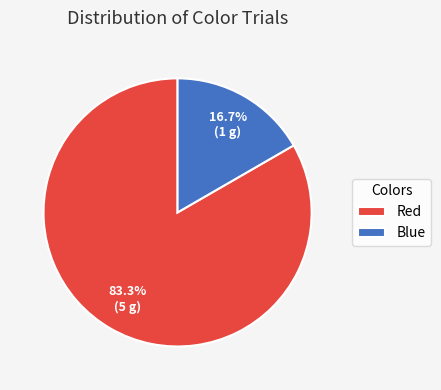

Which slice is the smallest?

Blue